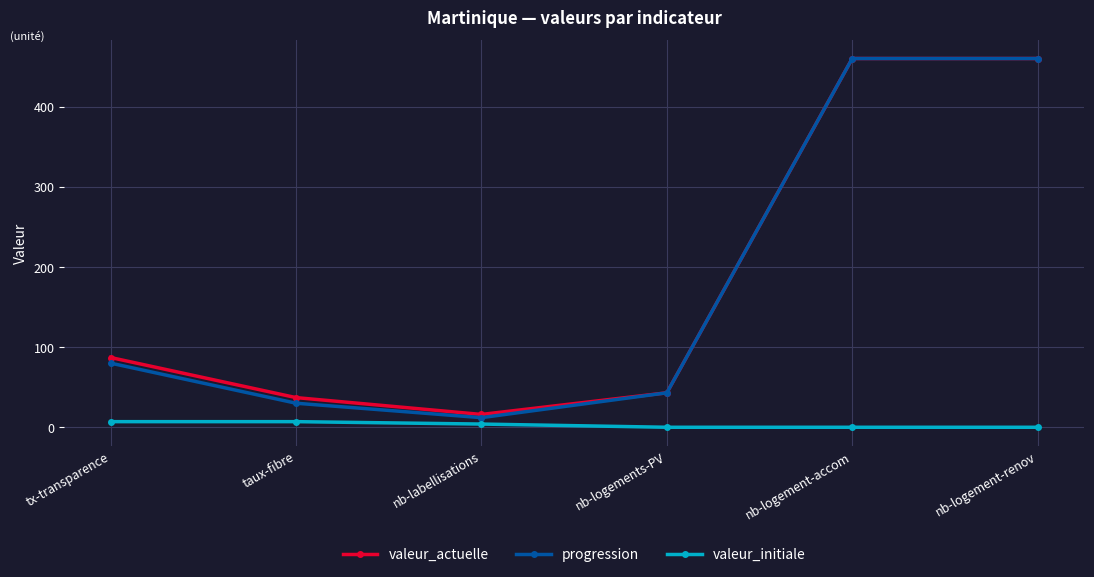

What is the difference between the maximum and minimum values in the valeur_initiale series?

7